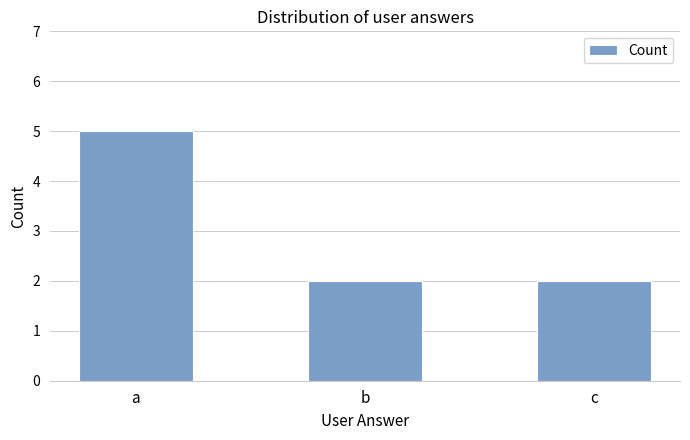

Between a and c, which is larger?

a